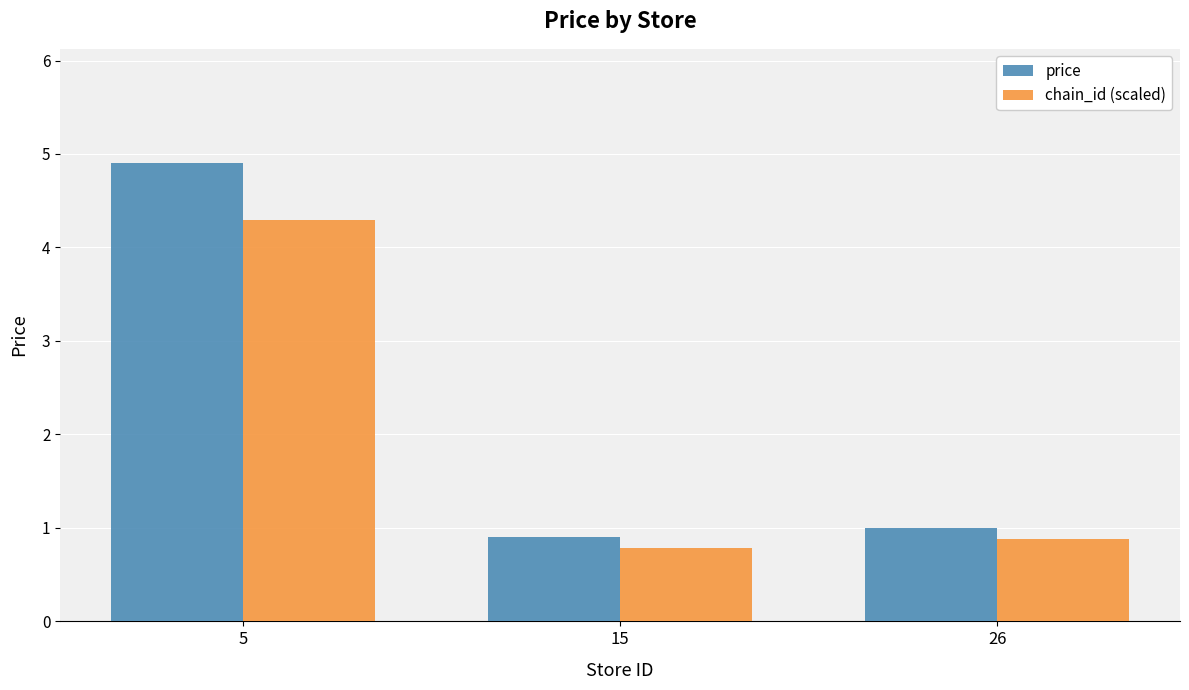

Reading right to left, extract all data points from this chart.

price: 1.0	0.9	4.9
chain_id (scaled): 0.9	0.8	4.3